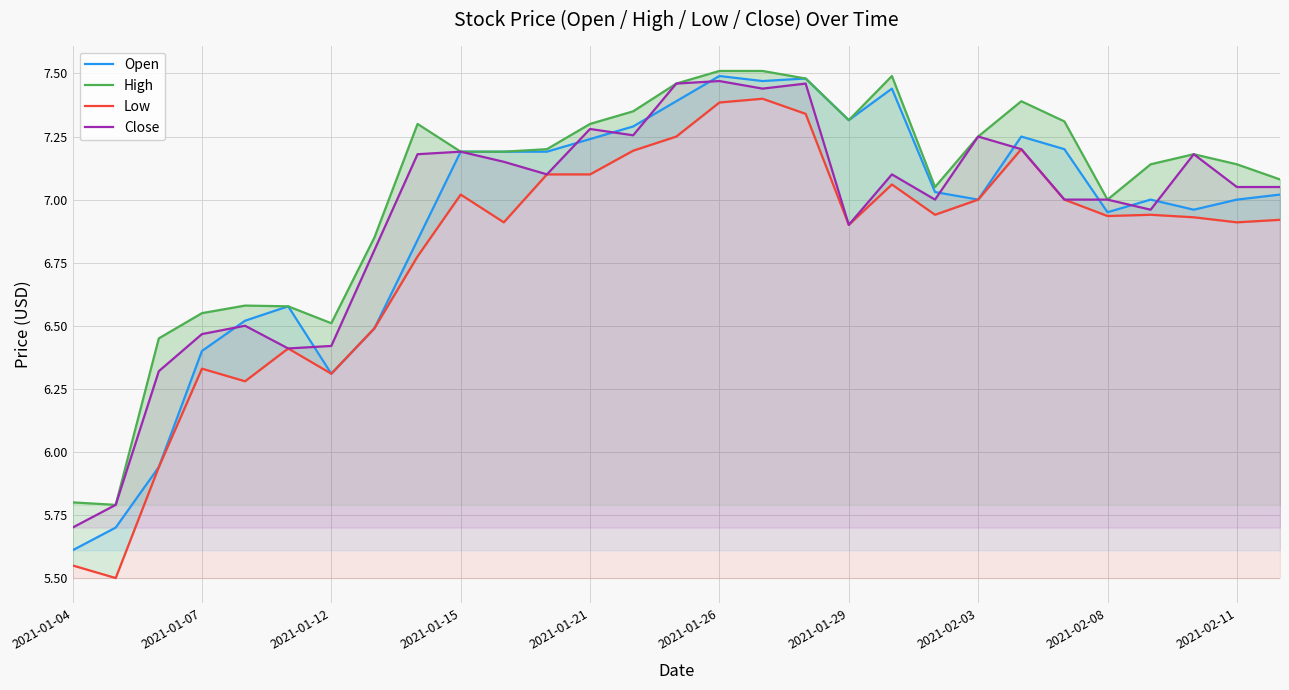

In Open, how many points are higher than both neighbors (excluding endpoints)?

6